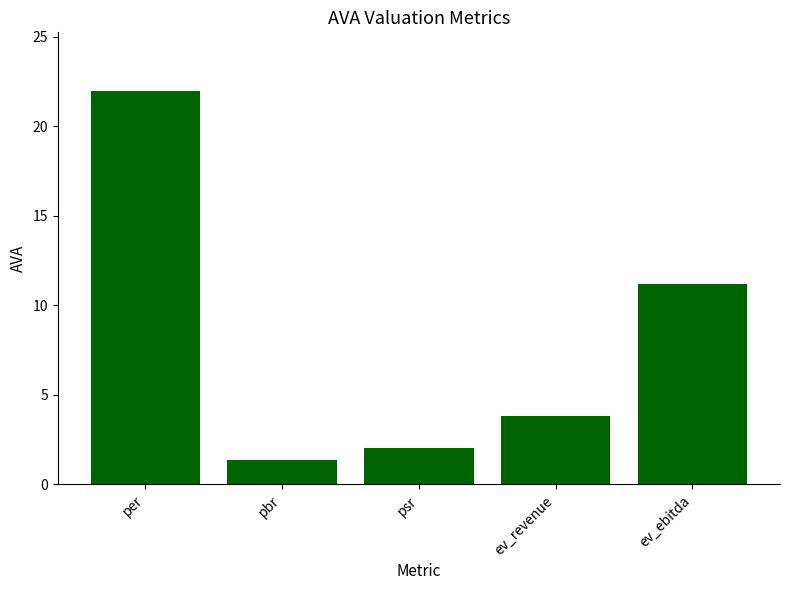

List the labels in order of value, smallest first.

pbr, psr, ev_revenue, ev_ebitda, per